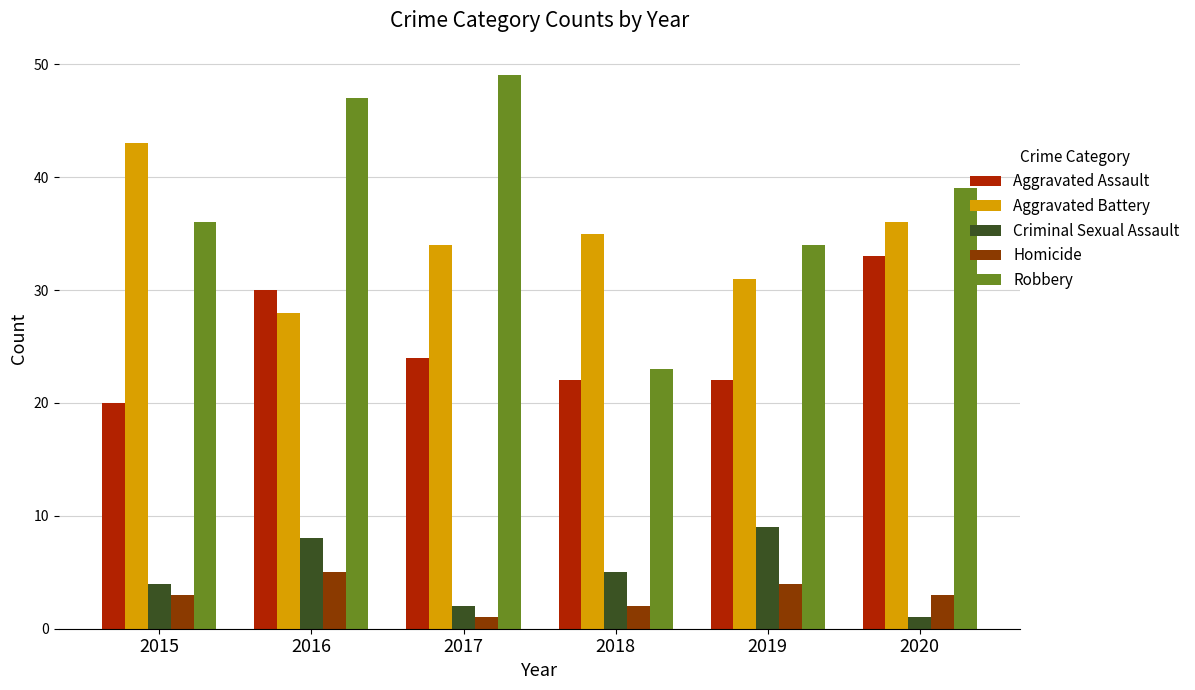

Where is Criminal Sexual Assault nearest to the value 5?

2018